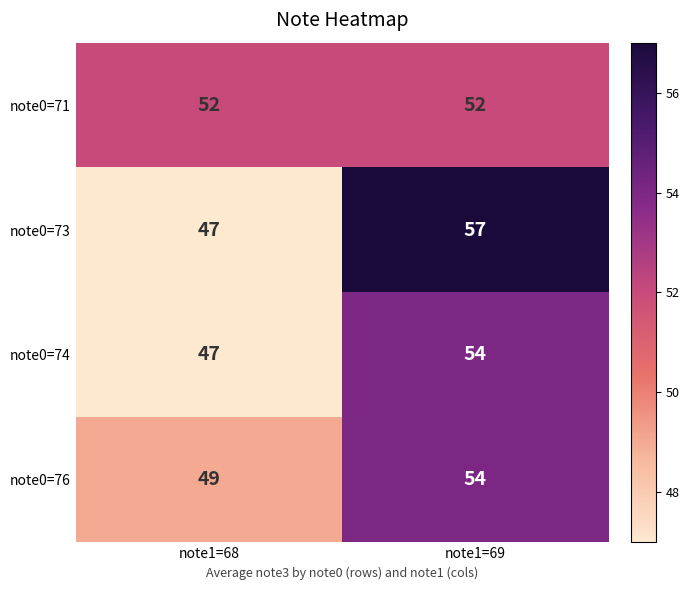

What is the difference between the highest and lowest values at note1=68?

5